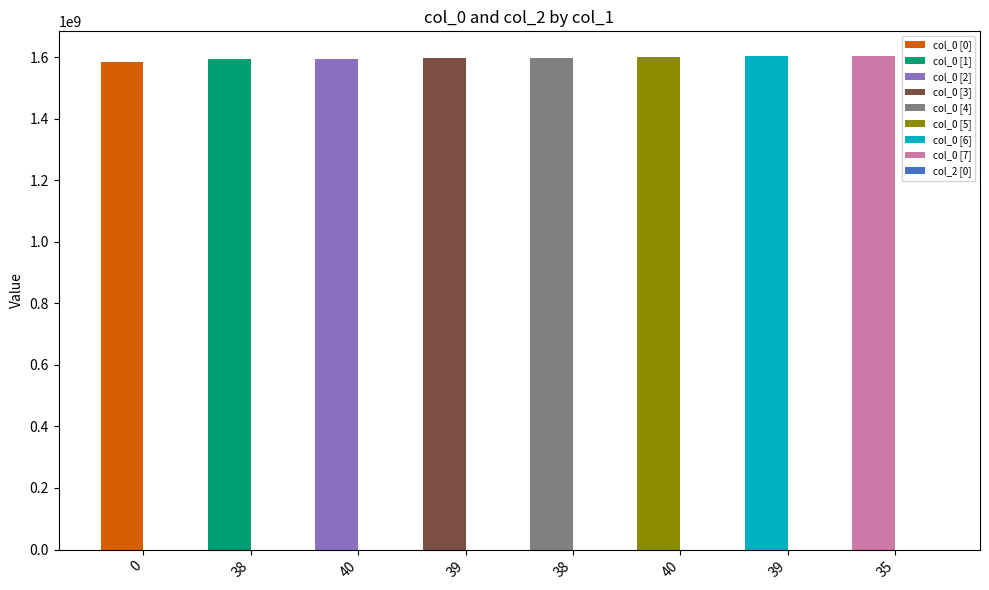

The col_0 series shows 1017230965 at 39. True or false?

False